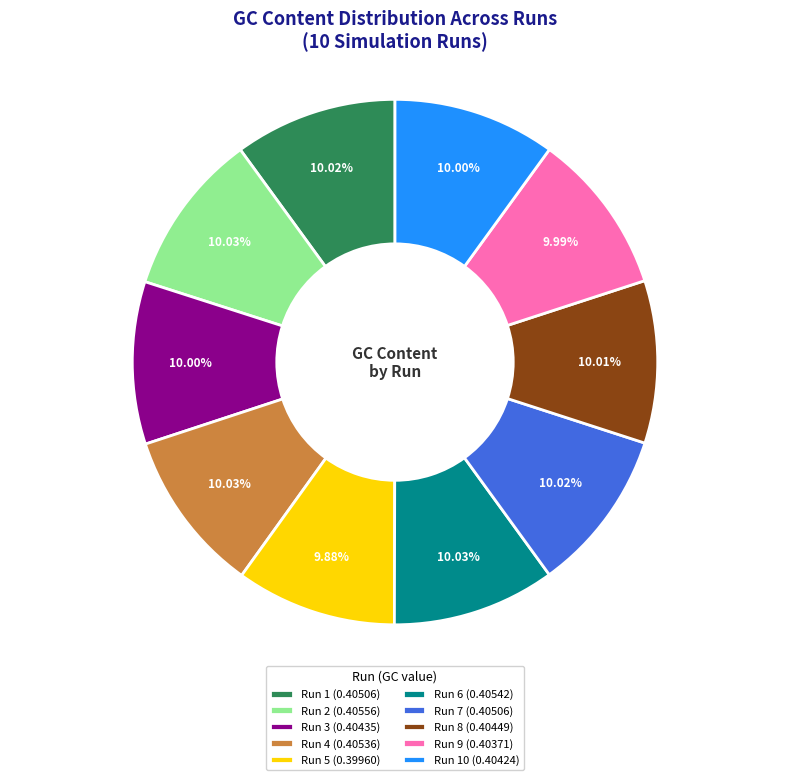

Do Run 8 (0.40449) and Run 4 (0.40536) together represent more than half of the pie?

No